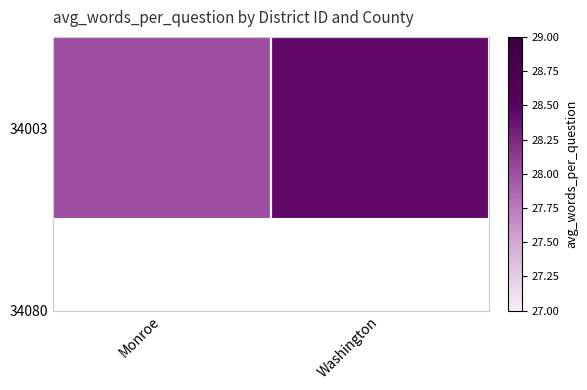

List the labels in order of value, smallest first.

Monroe, Washington